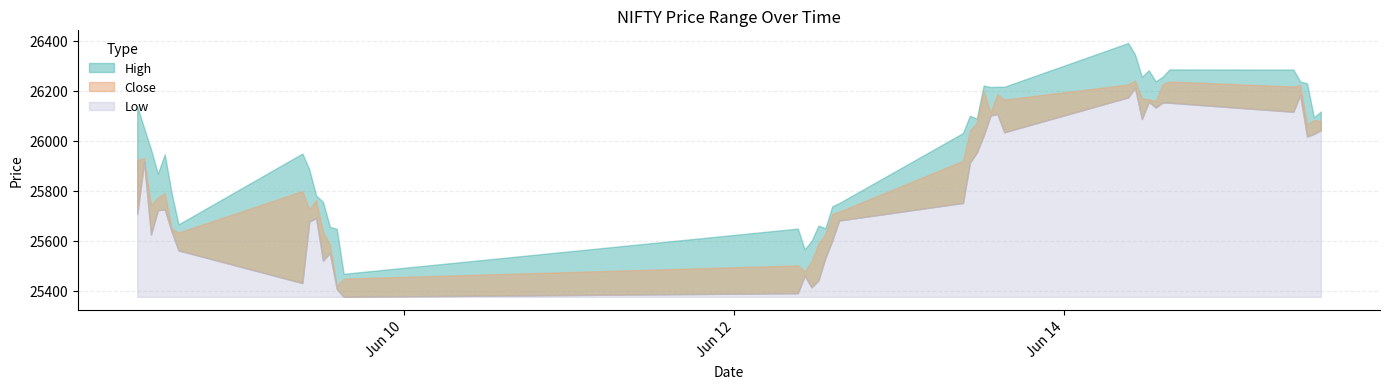

What is the spread (max minus min) of values at 2023-06-08 13:15?

219.9